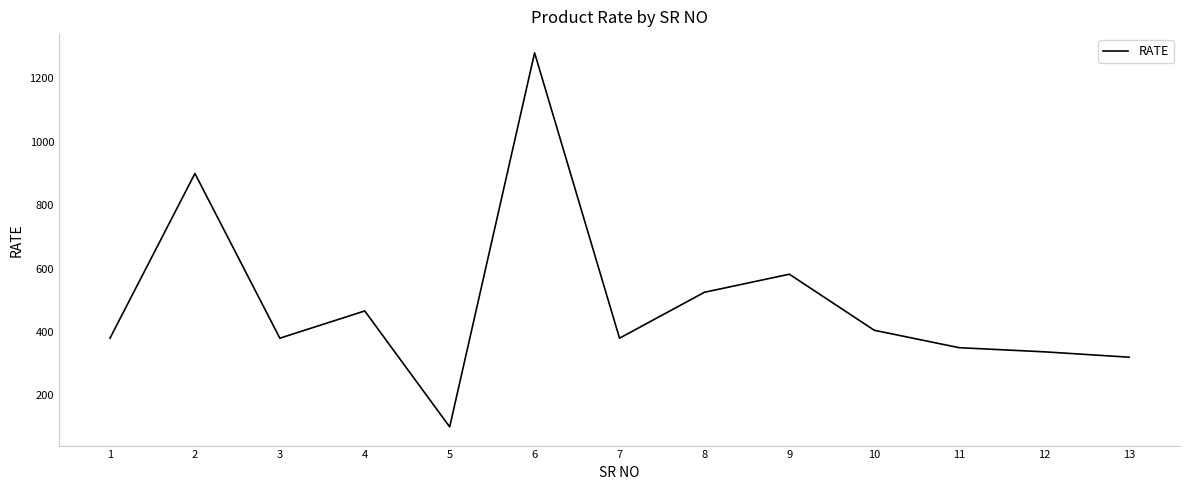

Which label corresponds to the largest value in the chart?

6